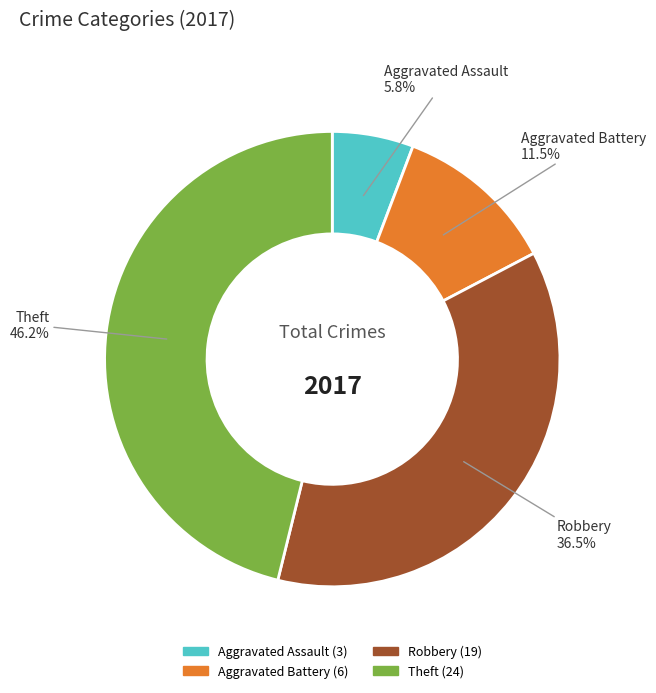

Rank the categories by value from lowest to highest.

Aggravated Assault, Aggravated Battery, Robbery, Theft